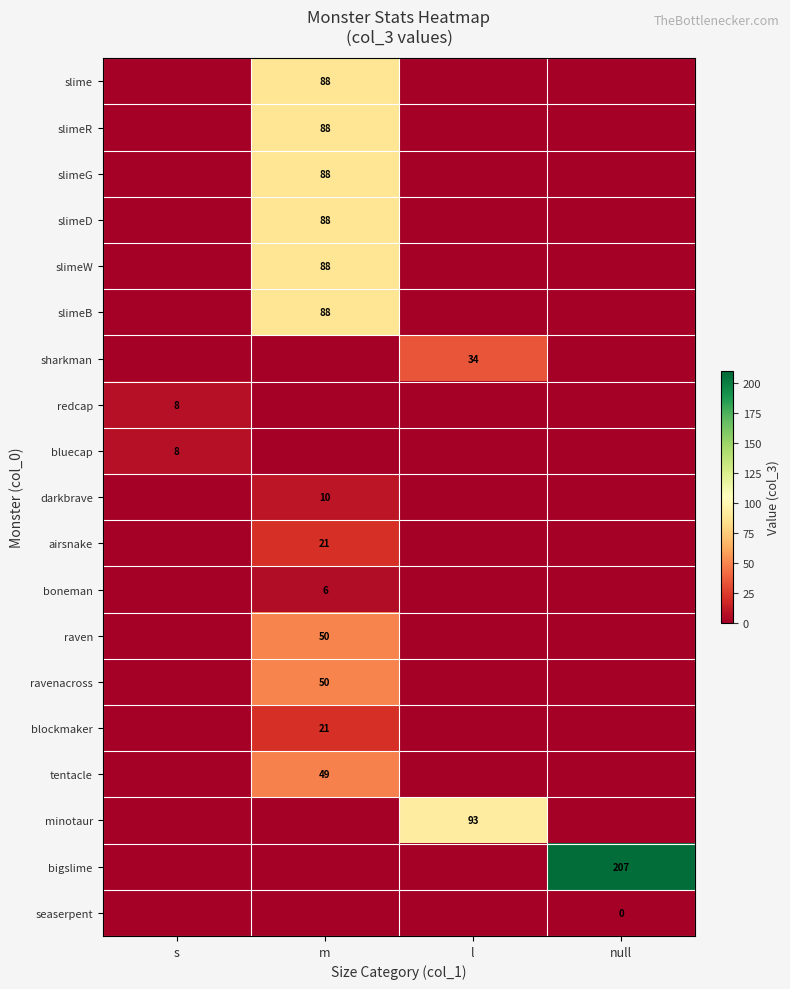

The bigslime series shows 207 at null. True or false?

True